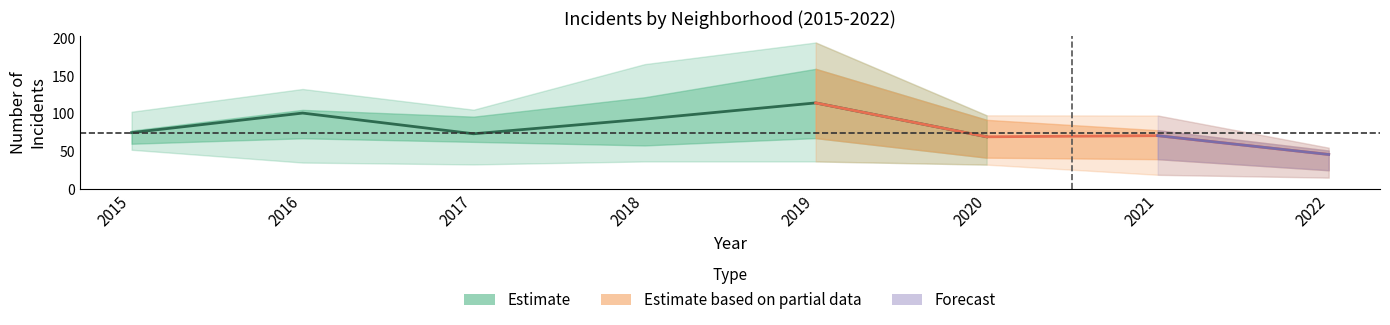

In Garfield Park, how many points are higher than both neighbors (excluding endpoints)?

2